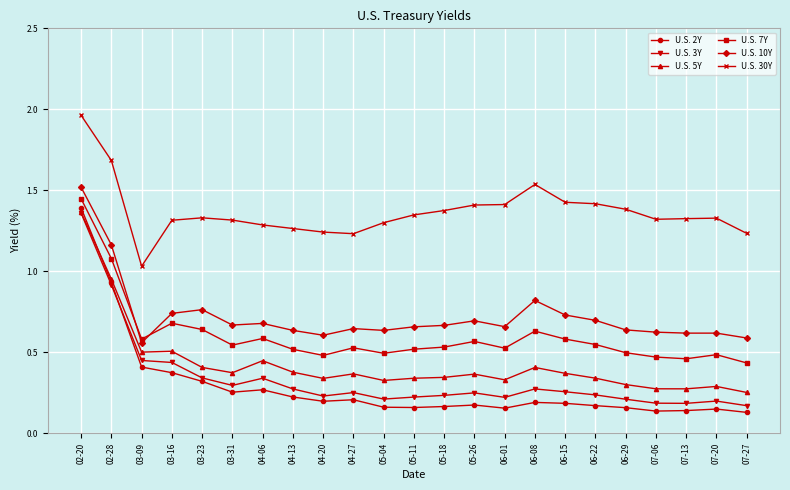

Between 02-28 and 07-20, which series saw the biggest shift?

U.S. 2Y